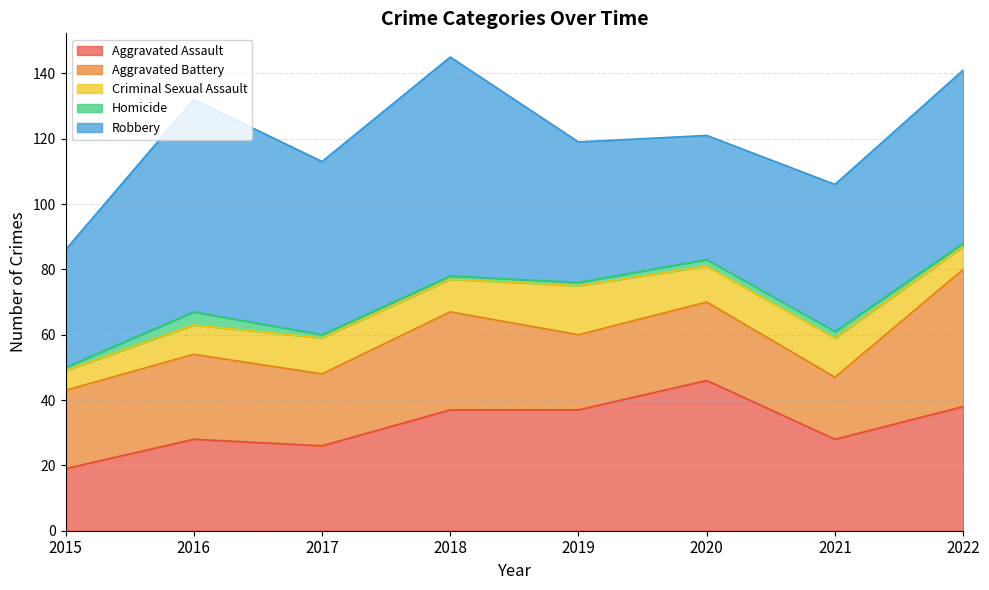

List the labels in order of Robbery value, smallest first.

2015, 2020, 2019, 2021, 2017, 2022, 2016, 2018